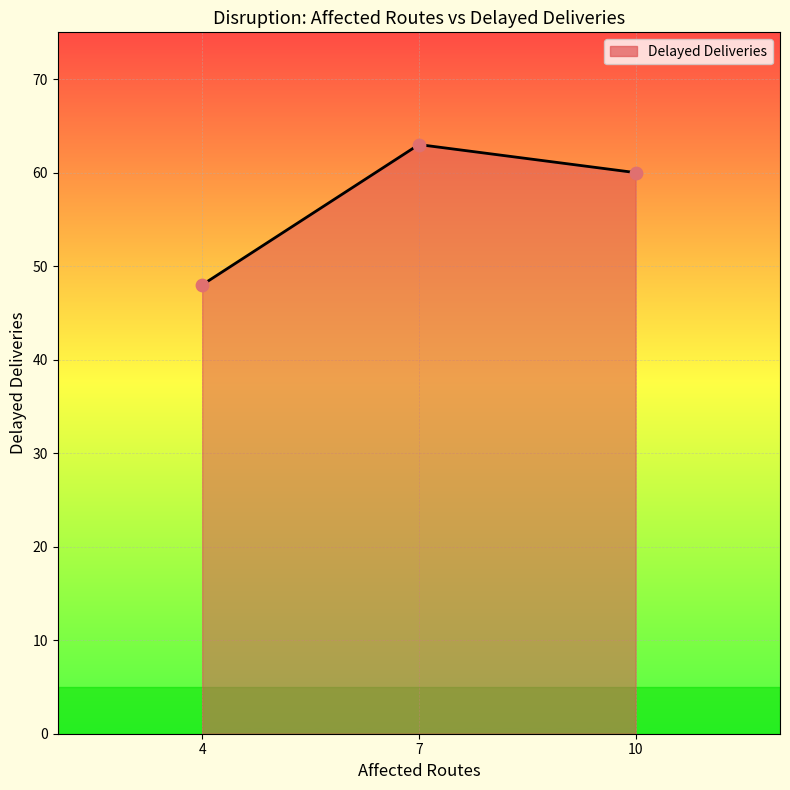

What is the change in value from 4 to 10?

+12